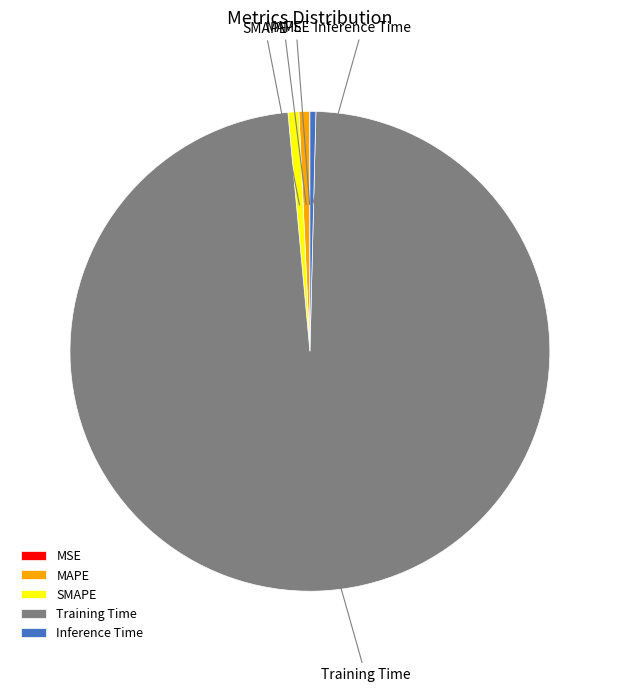

Combined, do SMAPE and Training Time account for over 50%?

Yes